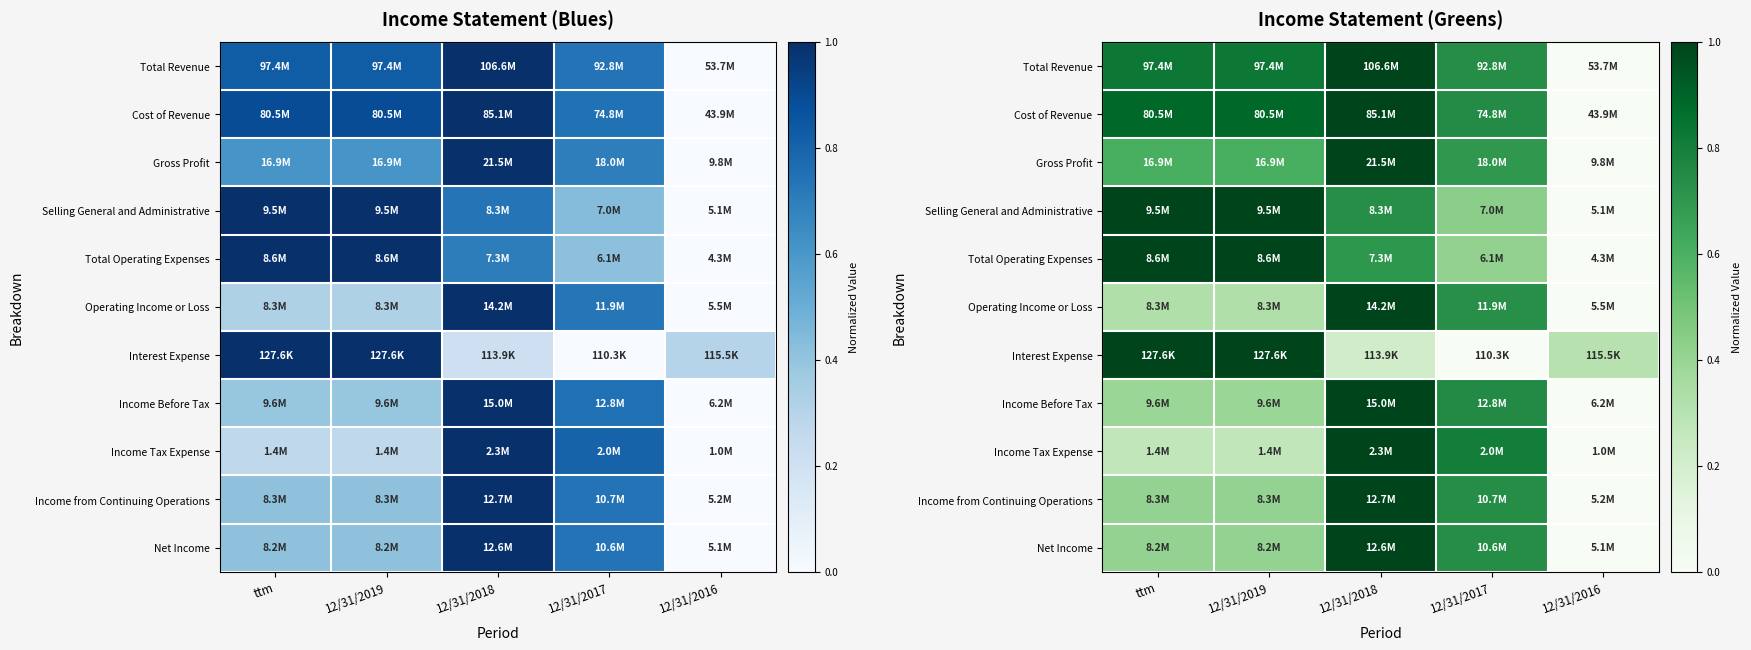

What is the maximum value shown in the chart?

1.0